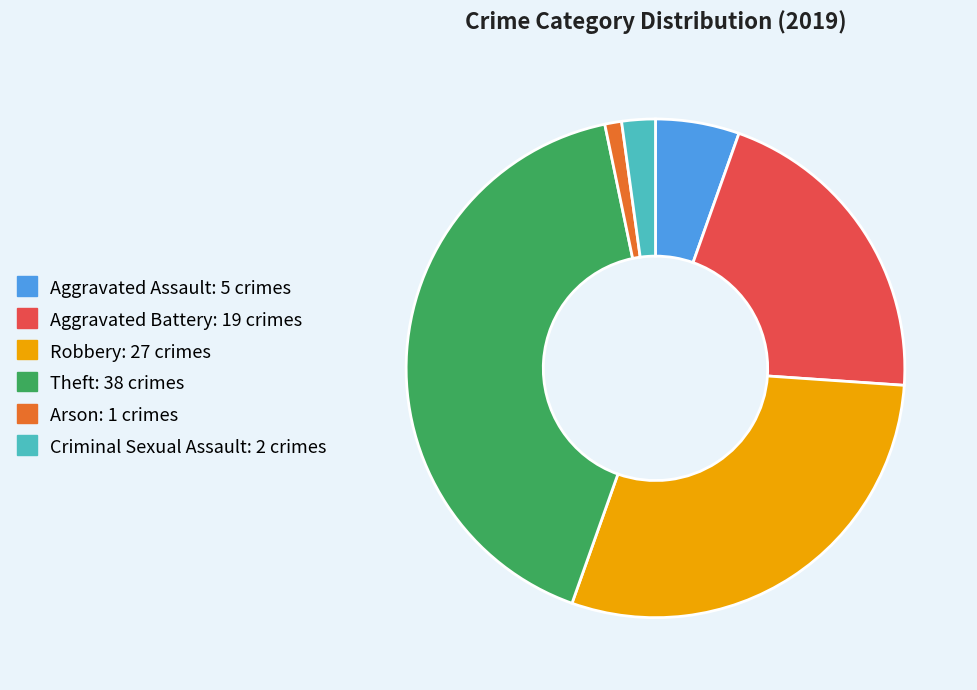

Count the number of slices in the pie.

6